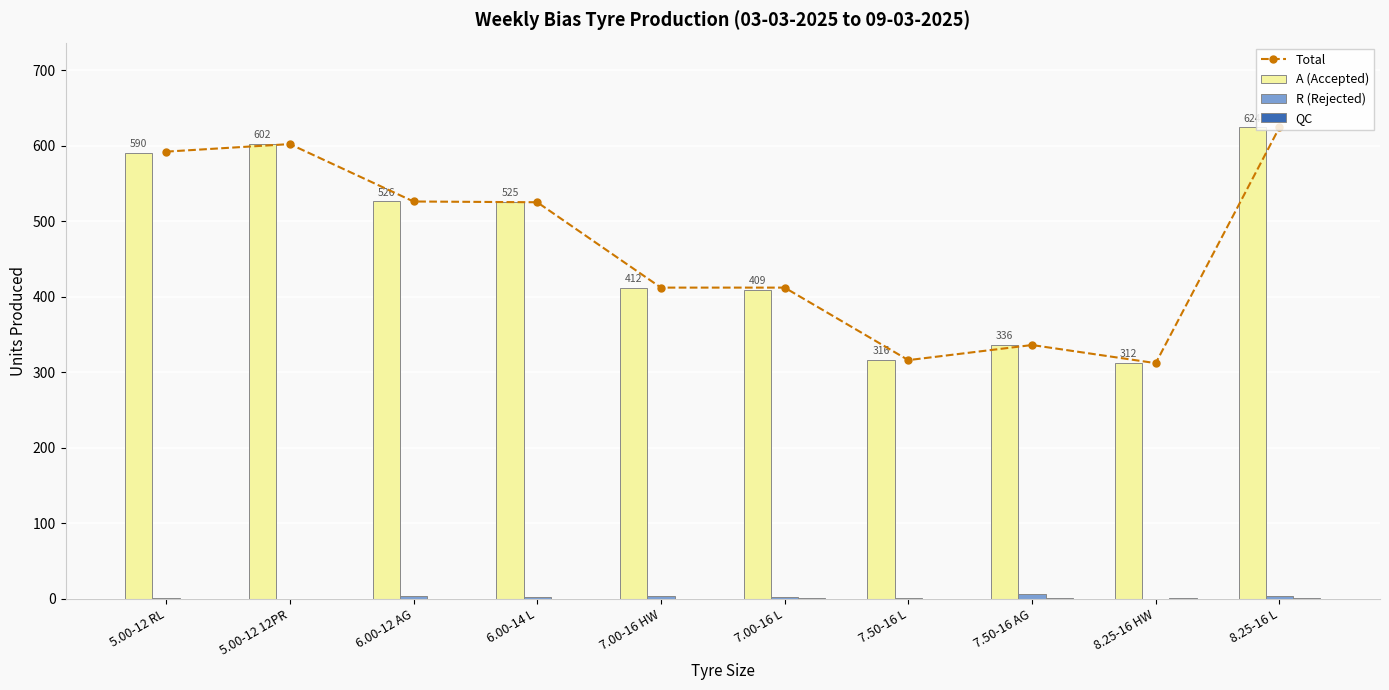

What is the difference between the second highest and second lowest values in the R (Rejected) series?

4